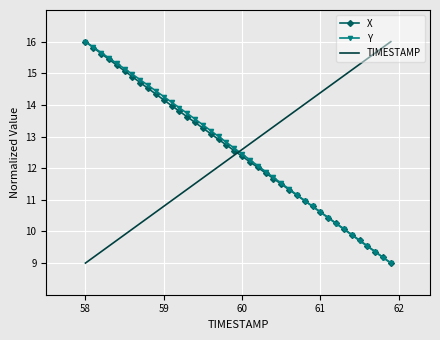

What is the greatest value displayed?

16.0